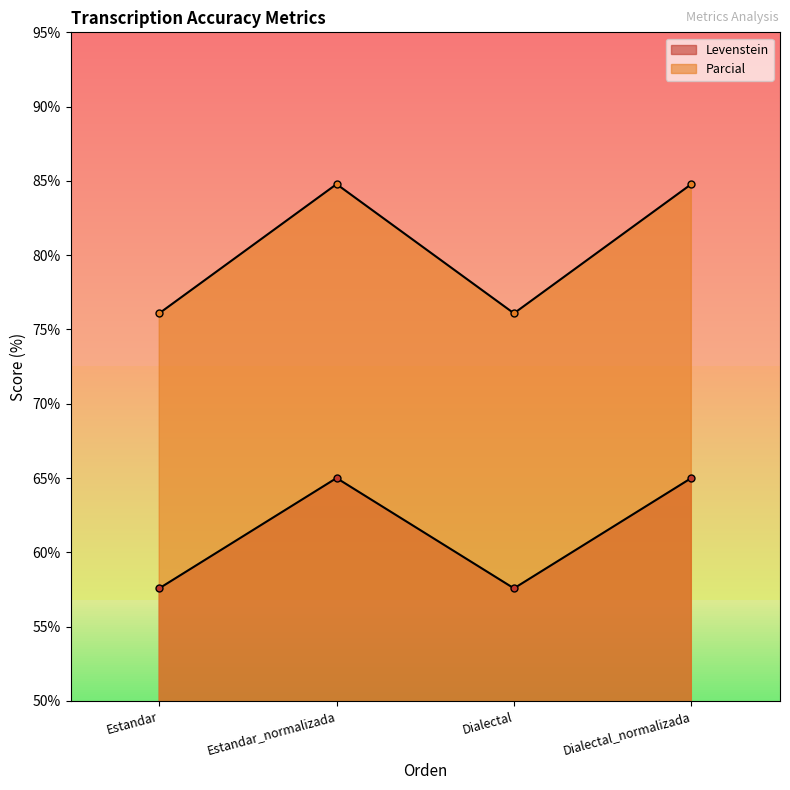

What is the label of the 1st point from the right?

Dialectal_normalizada